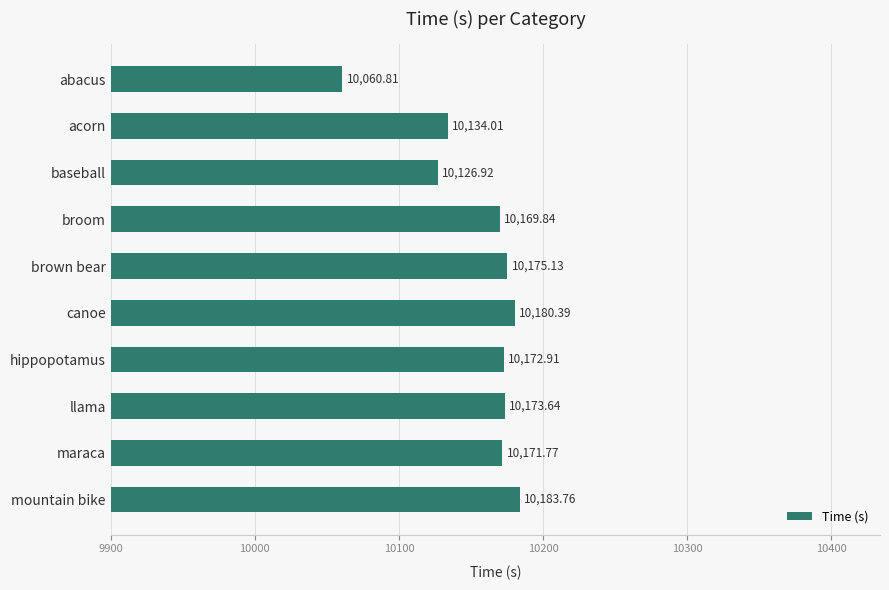

Which has a higher value, hippopotamus or brown bear?

brown bear